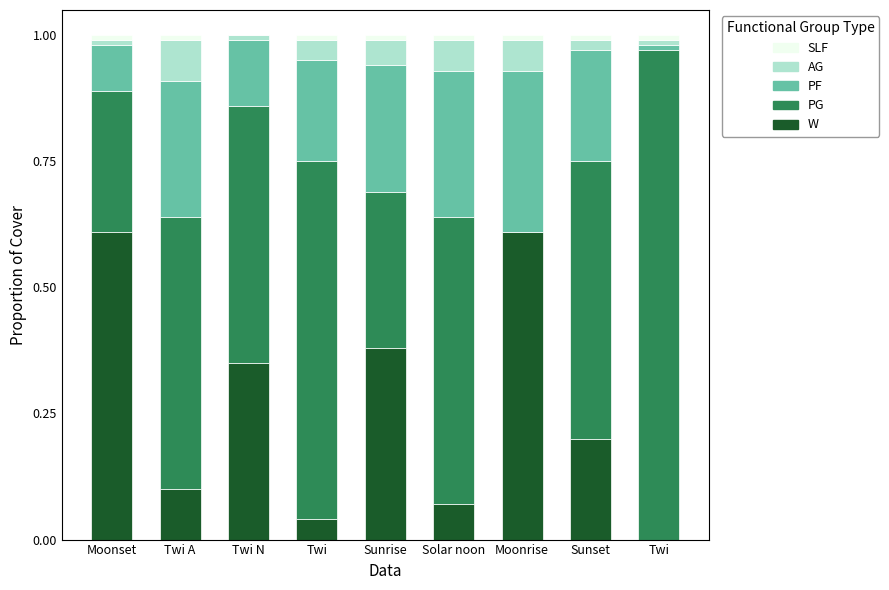

At Solar noon, list the series in order from largest to smallest.

PG, PF, W, AG, SLF